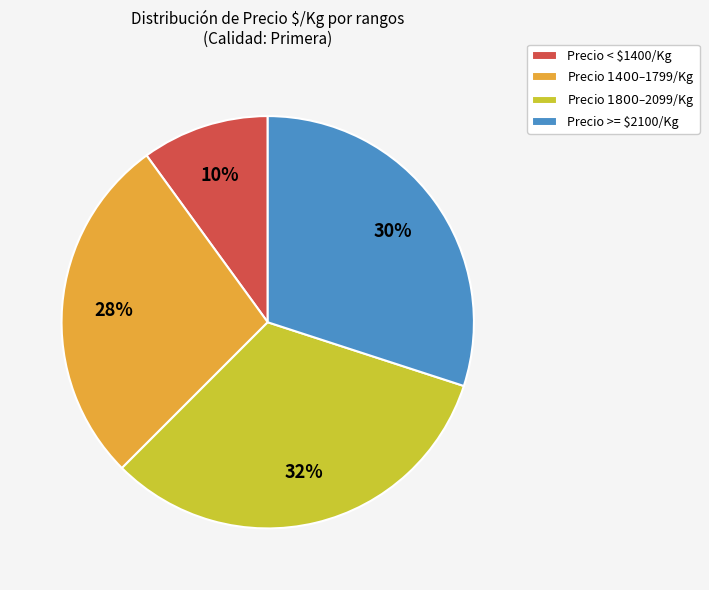

How many slices are in this pie chart?

4